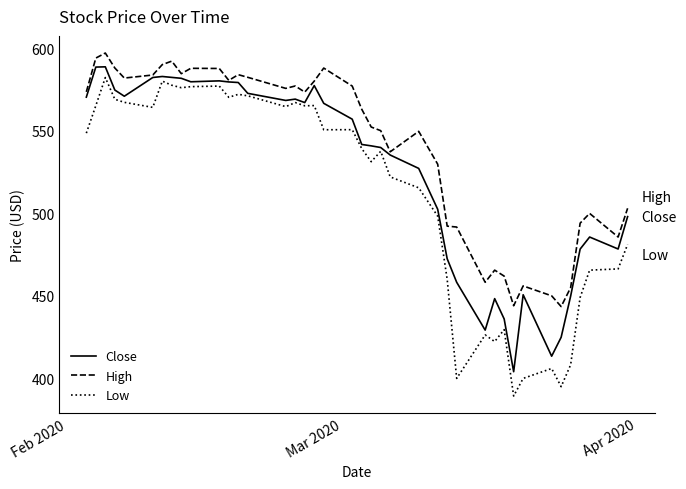

What is the minimum value for Close?

404.0